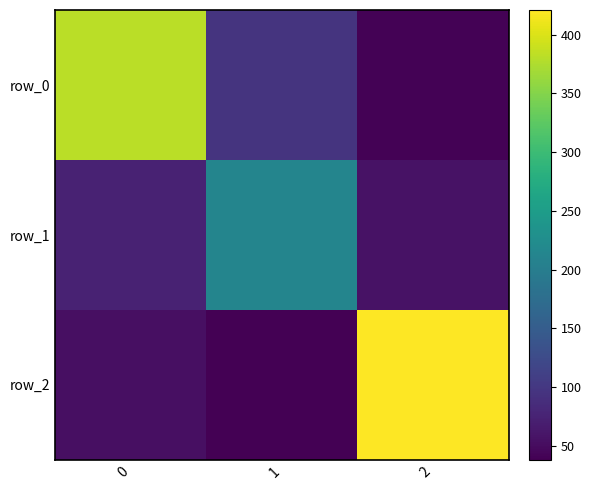

Reading left to right, extract all data points from this chart.

row_0: 0=382	1=95	2=40
row_1: 0=74	1=213	2=56
row_2: 0=54	1=38	2=421